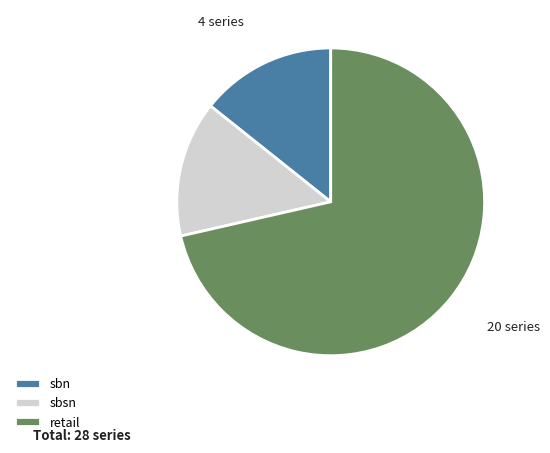

How many slices are in this pie chart?

3